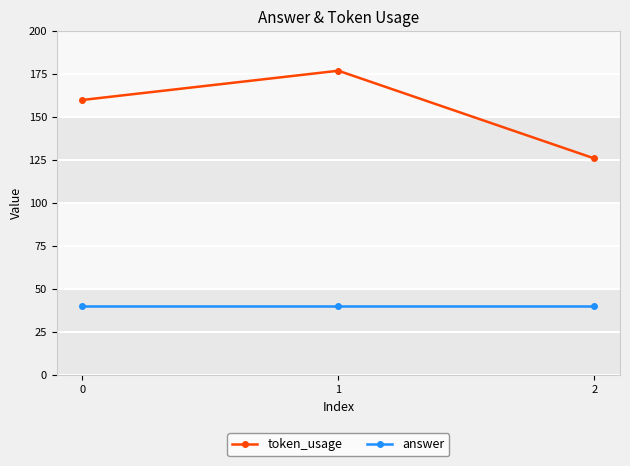

What is the difference between the highest and lowest values at 2?

86